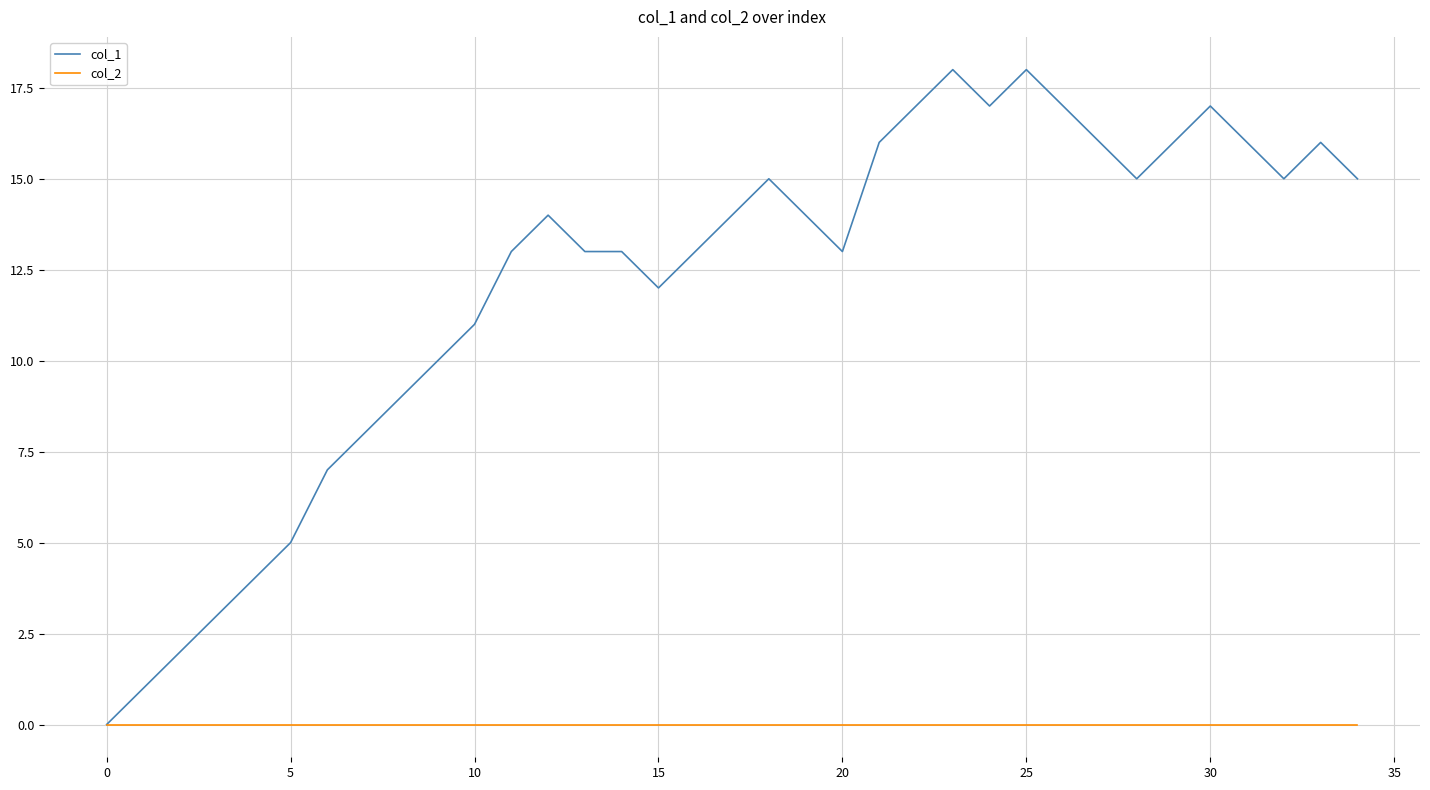

Which series has the largest total across all categories?

col_1